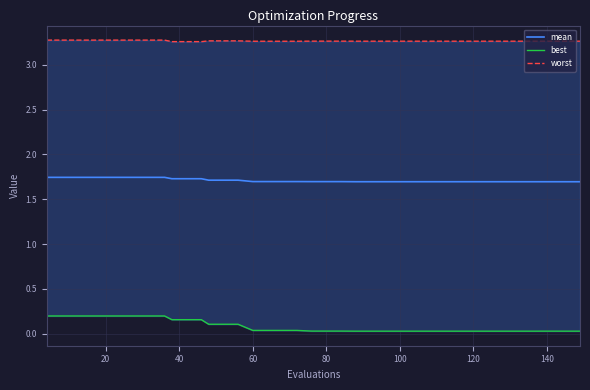

Does the chart display data point markers on the line(s)?

No